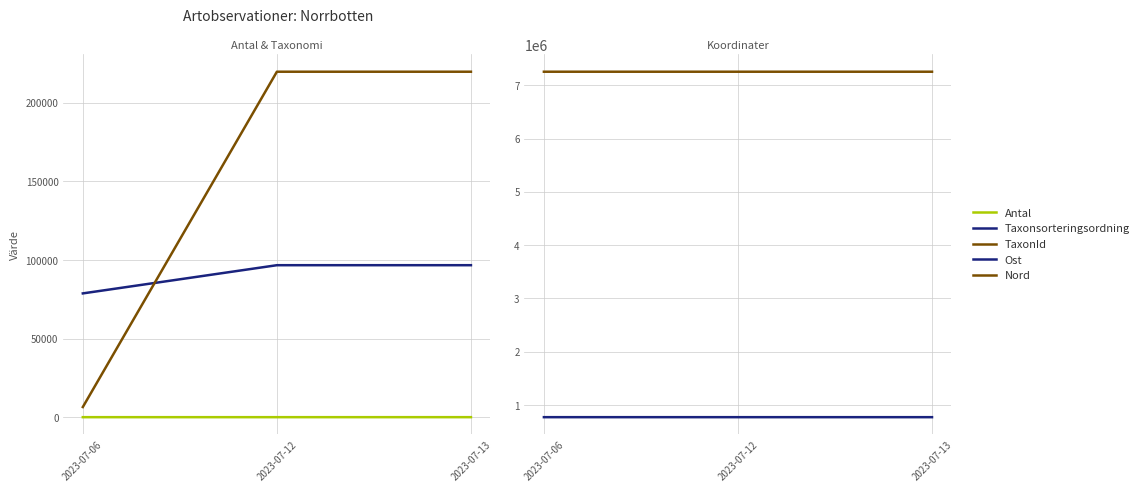

What are all the series names shown in the legend?

Antal, Taxonsorteringsordning, TaxonId, Ost, Nord